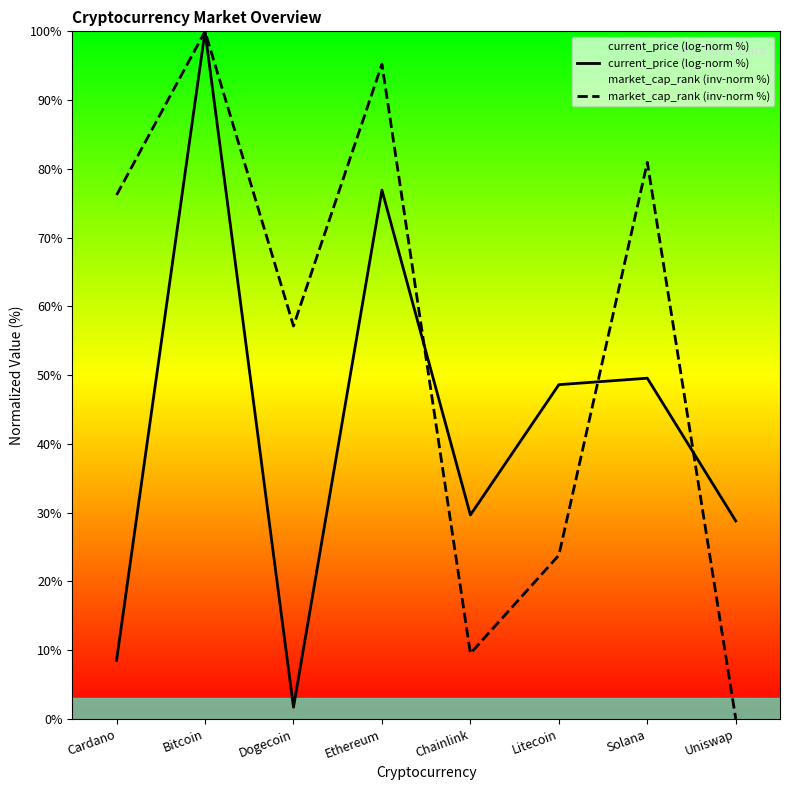

What are all the series names shown in the legend?

current_price (log-norm %), market_cap_rank (inv-norm %)